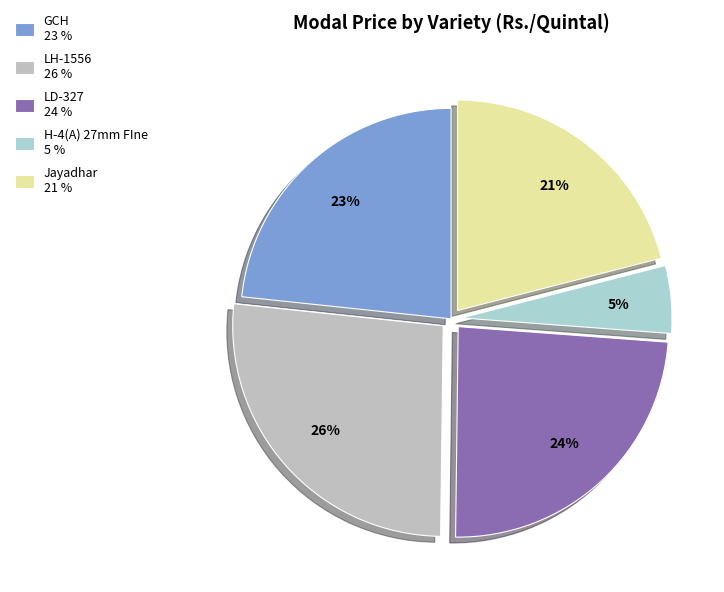

To the nearest percent, what is the average slice percentage?

20%